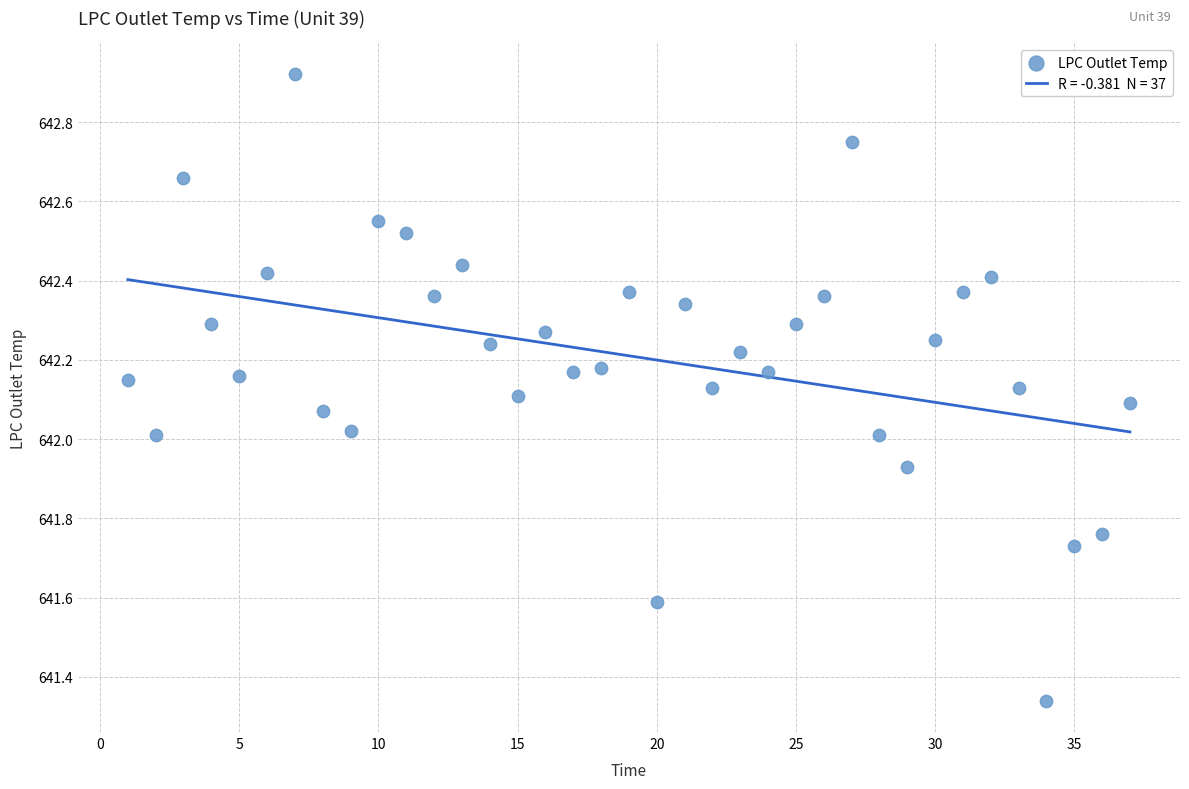

What is the range of X values (max minus min)?

36.0